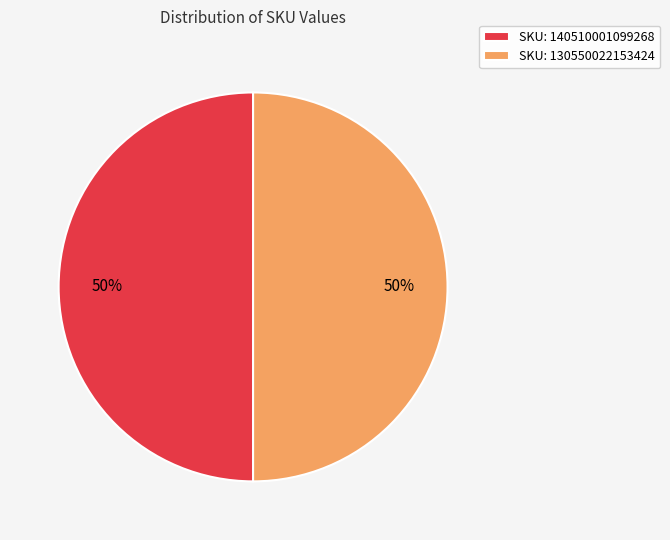

How many slices are in this pie chart?

2